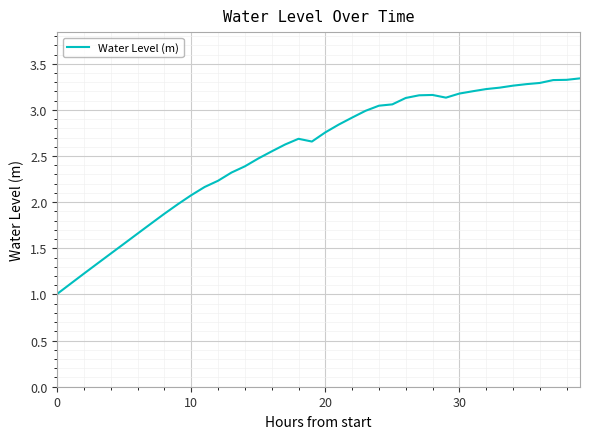

What is the smallest value displayed?

1.0